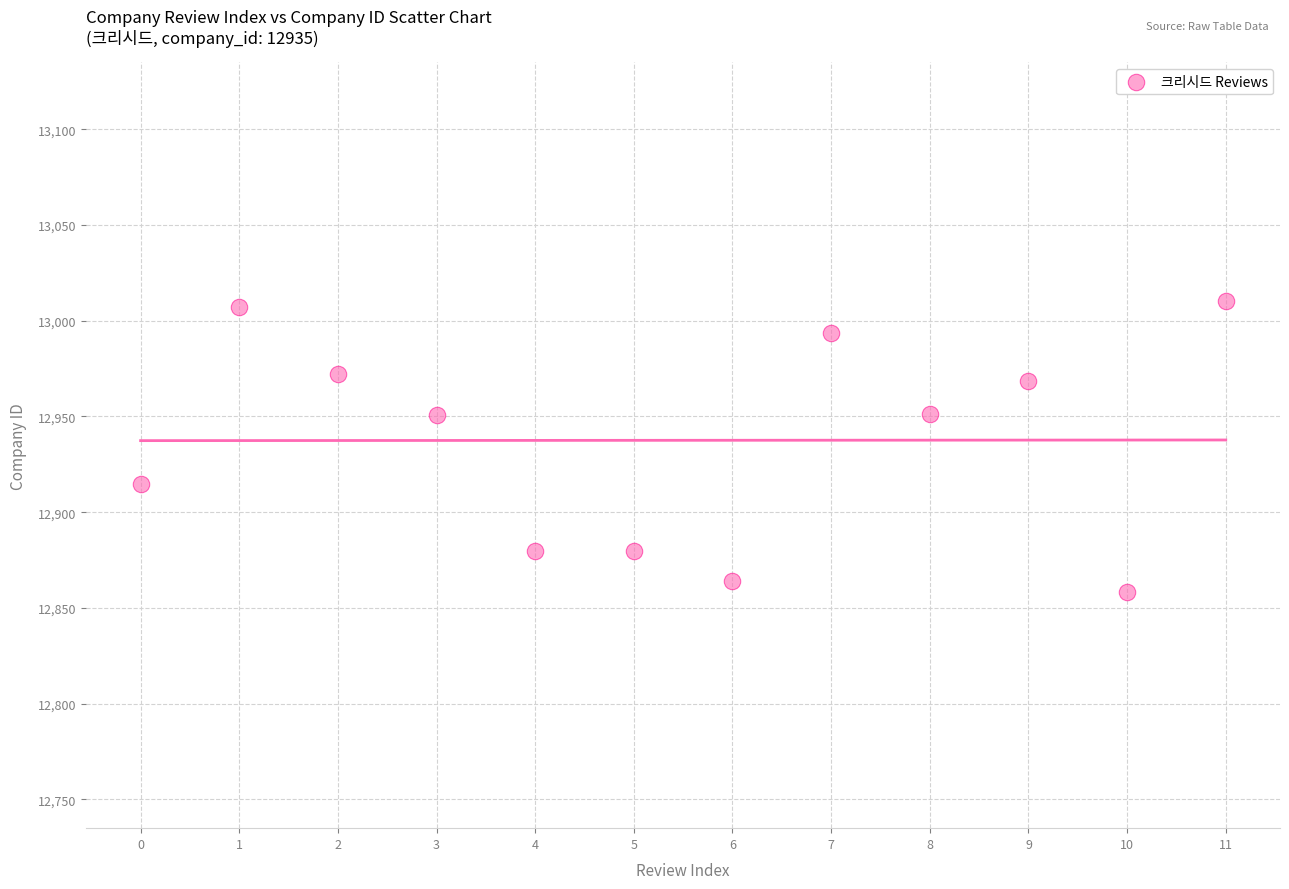

What is the range of Y values (max minus min)?

151.9